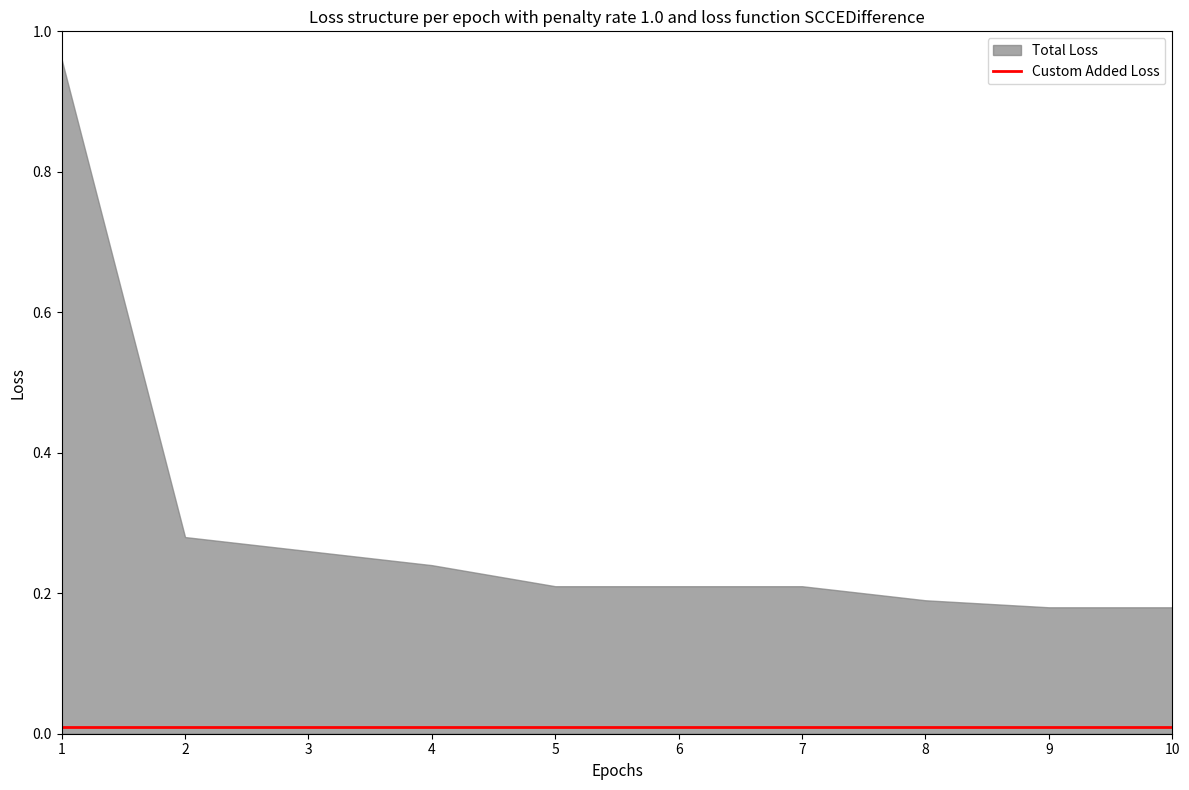

List the series in order of their overall mean, lowest first.

Custom Added Loss, Total Loss